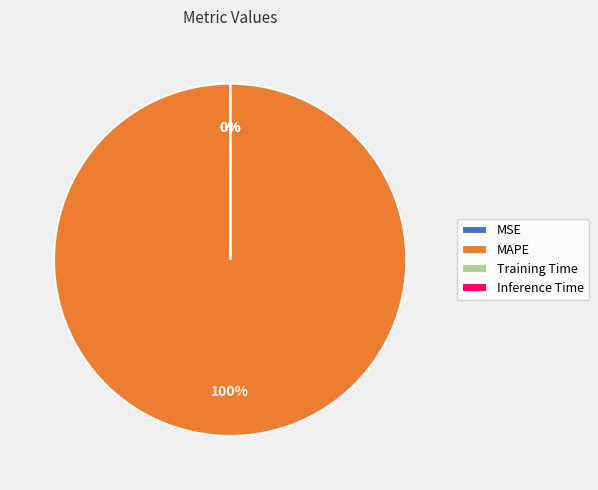

Is there a majority slice in this chart?

Yes